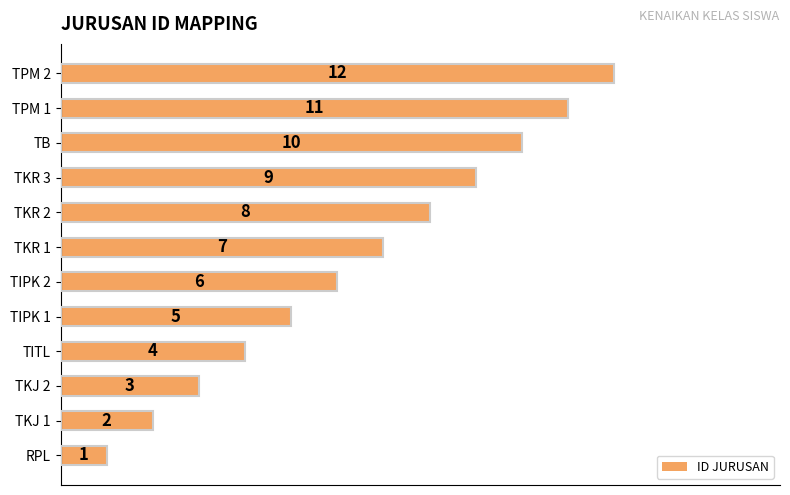

What is the greatest value displayed?

12